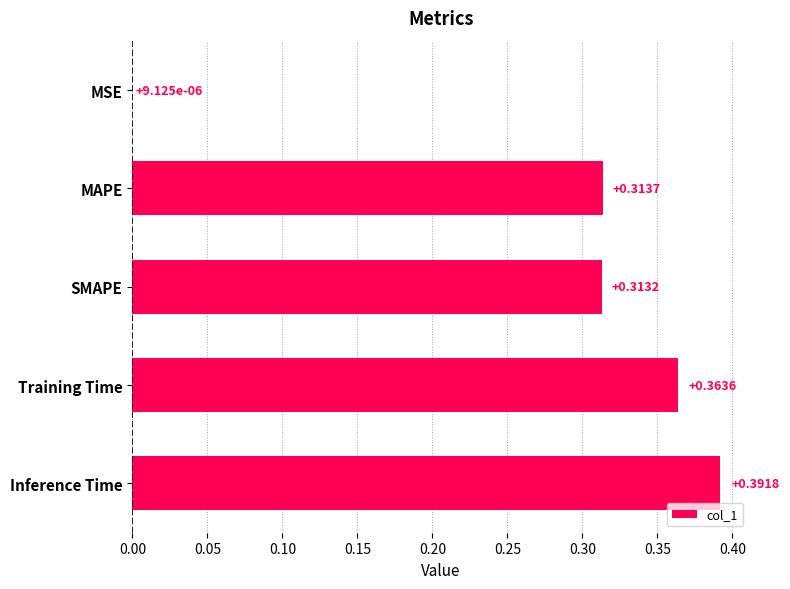

What is the change in value from MSE to Inference Time?

+0.4